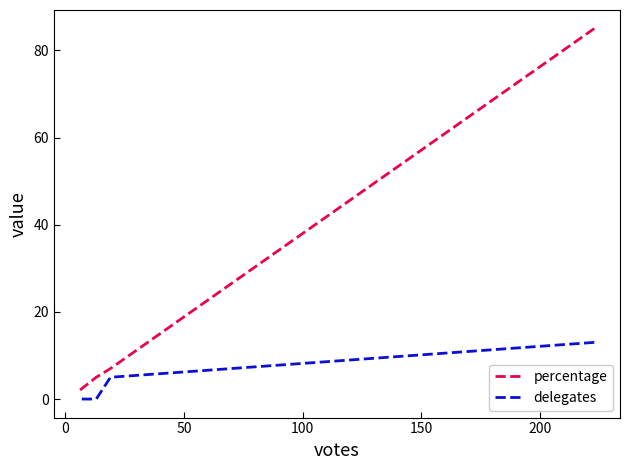

Count the delegates values in the range 0 to 13.

4